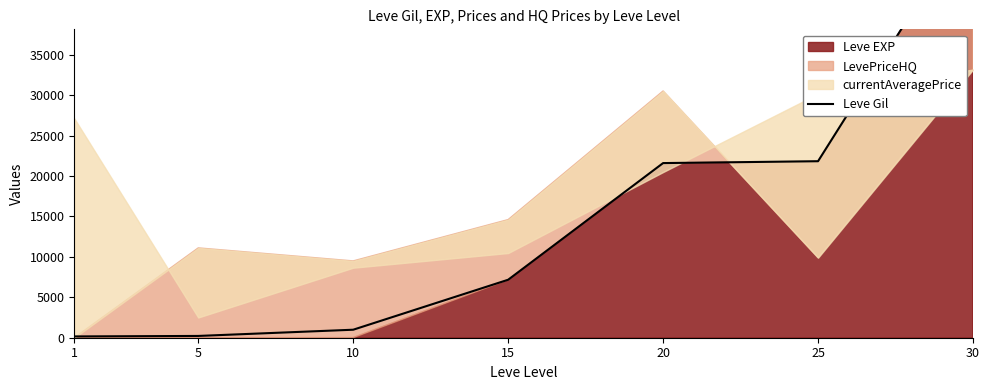

Does the chart display data point markers on the line(s)?

No